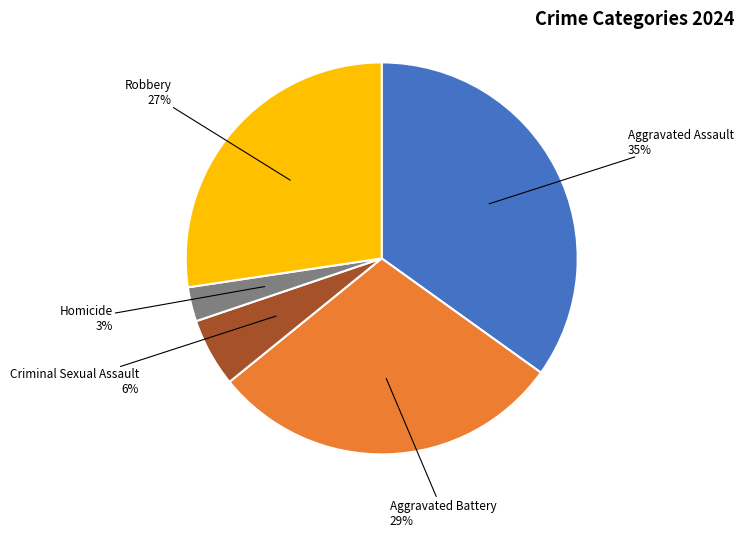

To the nearest percent, what is the average slice percentage?

20%